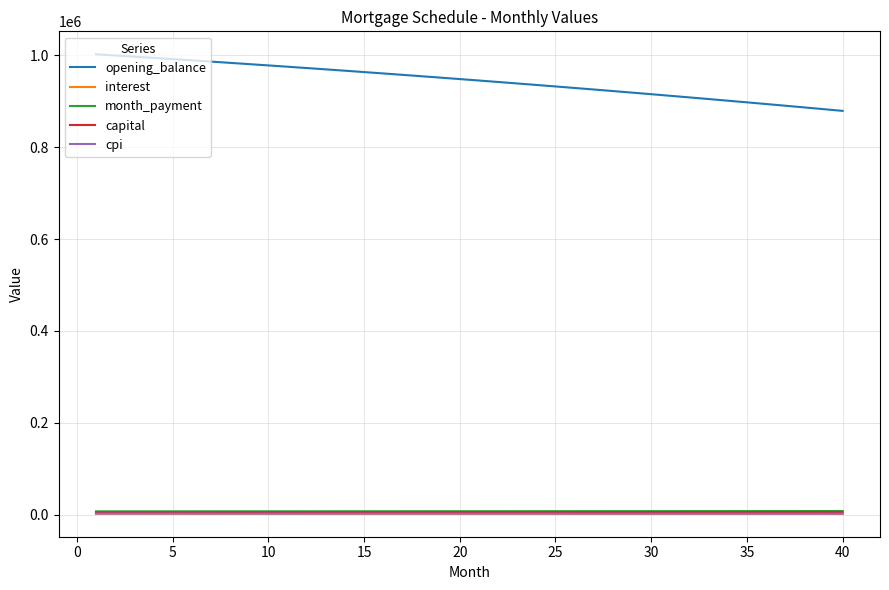

How many lines are shown in the chart?

5